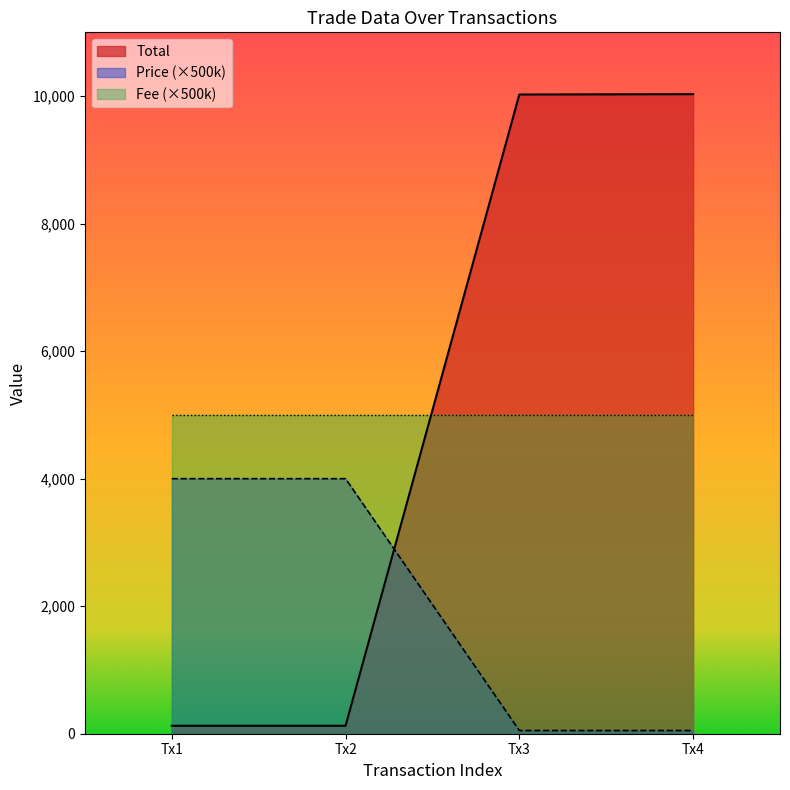

What is the greatest value displayed?

10030